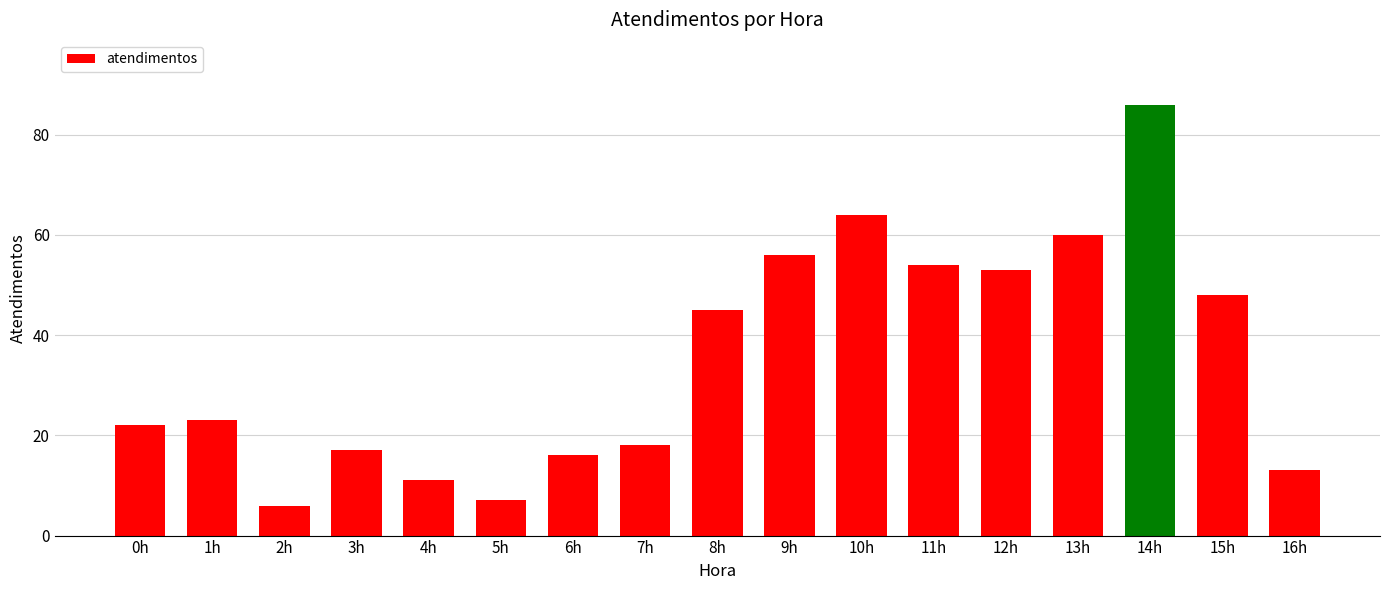

What is the label of the 6th bar from the right?

11h